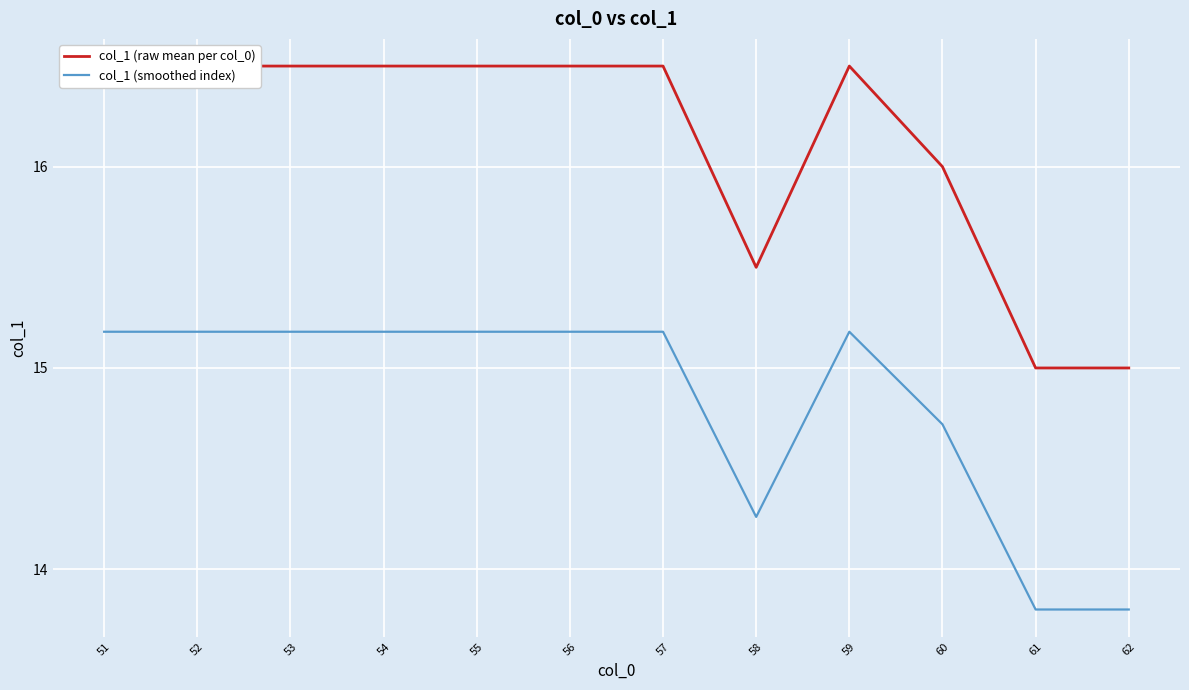

Which category has the highest value across all series?

51